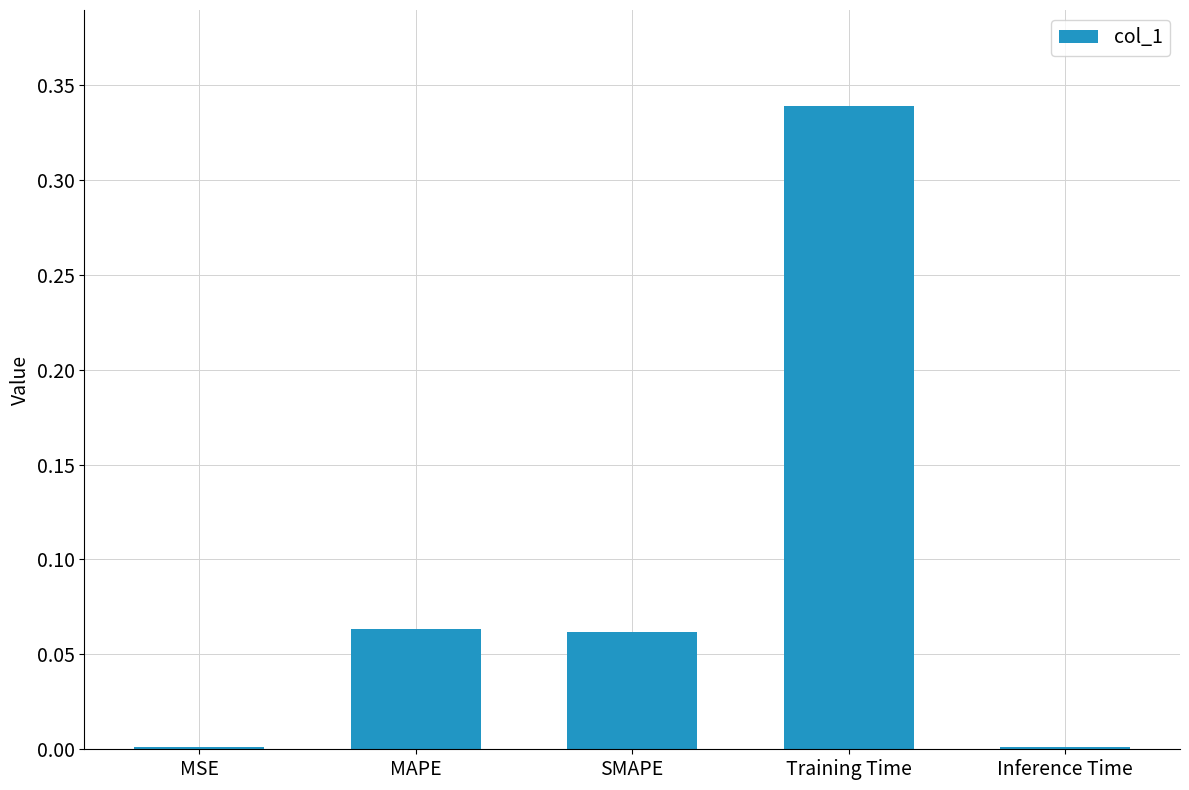

True or false: the data shows 0.2 at Training Time.

False